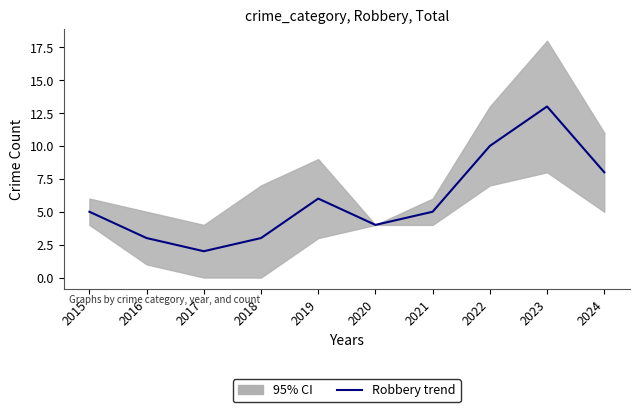

Between 2016 and 2018, which is larger?

2016